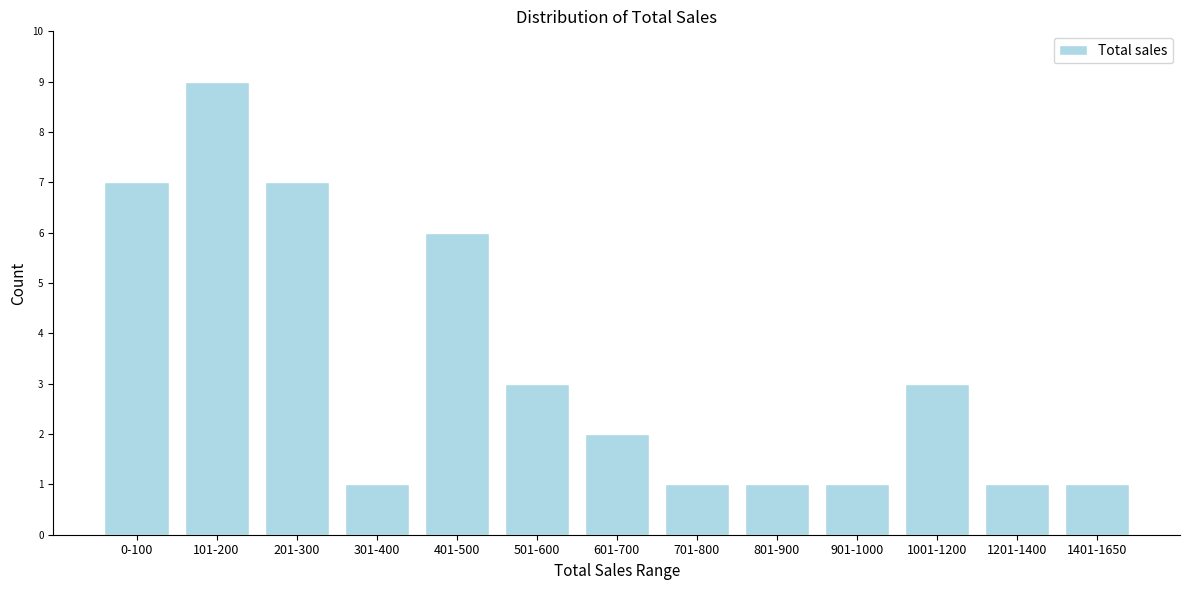

Reading left to right, what are all the values shown in this chart?

7	9	7	1	6	3	2	1	1	1	3	1	1